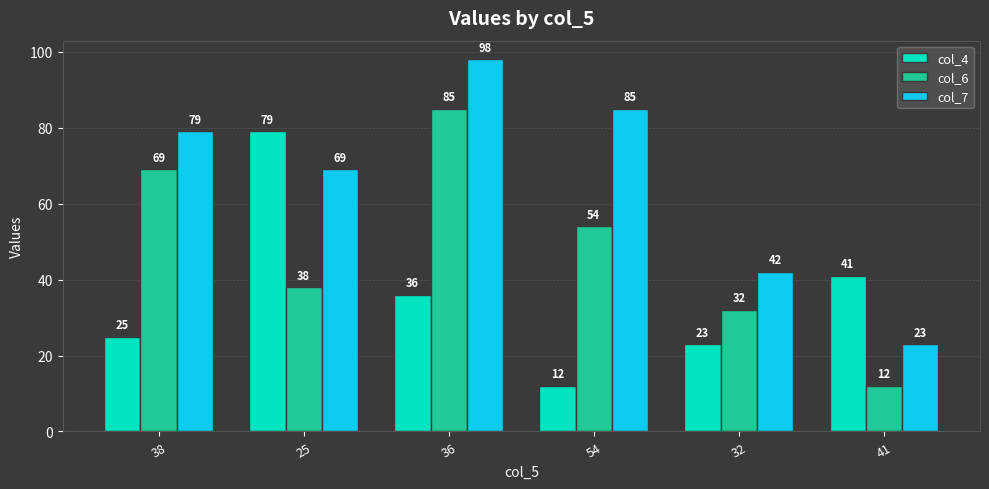

Are the bars grouped side by side (vs. stacked)?

Yes